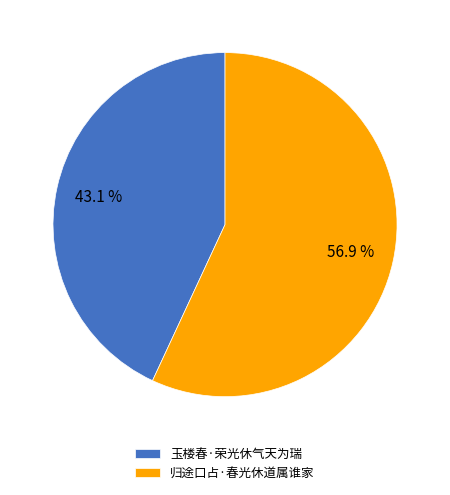

To the nearest percent, what is the difference between the largest and smallest slice percentages?

14%